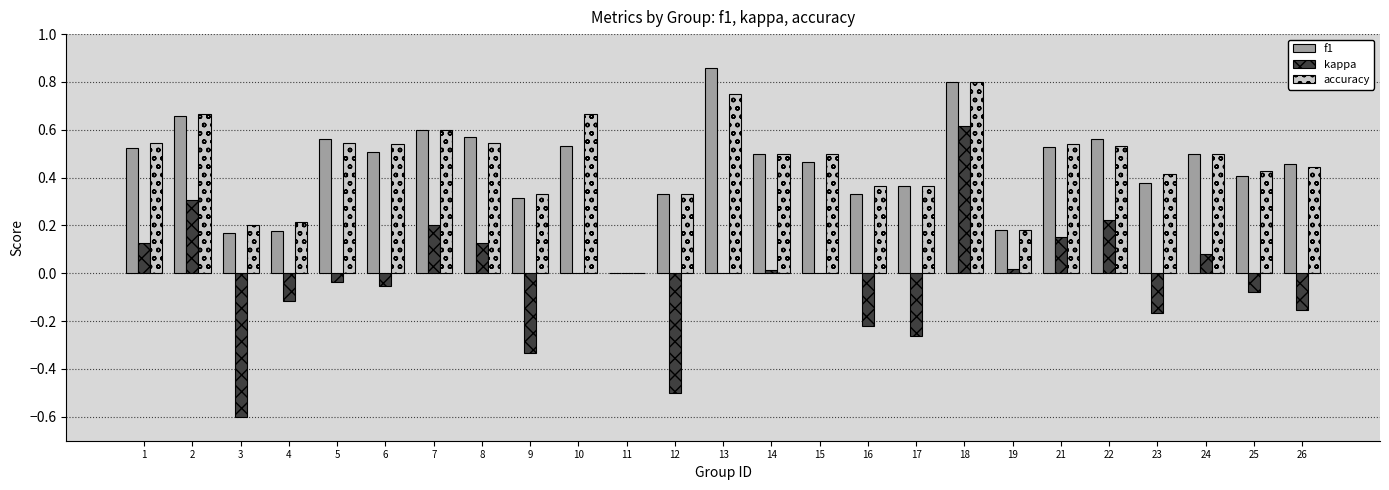

Is it true that accuracy equals 0.2 at 3?

True